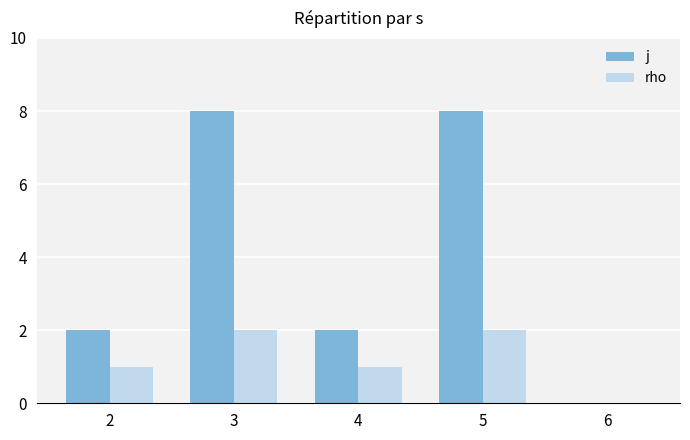

How many series are shown in this chart?

2